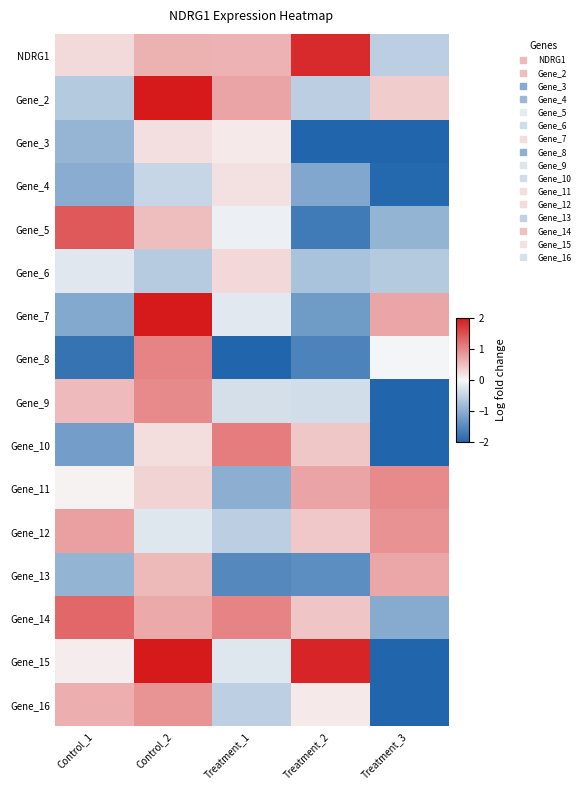

Reading left to right, list all the values displayed in this chart.

NDRG1: Control_1=0.3	Control_2=0.6	Treatment_1=0.6	Treatment_2=1.8	Treatment_3=-0.5
Gene_2: Control_1=-0.6	Control_2=2.7	Treatment_1=0.7	Treatment_2=-0.6	Treatment_3=0.4
Gene_3: Control_1=-0.9	Control_2=0.2	Treatment_1=0.1	Treatment_2=-2.3	Treatment_3=-2.3
Gene_4: Control_1=-1.0	Control_2=-0.4	Treatment_1=0.2	Treatment_2=-1.1	Treatment_3=-2.0
Gene_5: Control_1=1.4	Control_2=0.5	Treatment_1=-0.1	Treatment_2=-1.7	Treatment_3=-0.9
Gene_6: Control_1=-0.2	Control_2=-0.6	Treatment_1=0.3	Treatment_2=-0.7	Treatment_3=-0.6
Gene_7: Control_1=-1.1	Control_2=3.0	Treatment_1=-0.2	Treatment_2=-1.3	Treatment_3=0.7
Gene_8: Control_1=-1.8	Control_2=1.0	Treatment_1=-2.5	Treatment_2=-1.6	Treatment_3=-0.0
Gene_9: Control_1=0.5	Control_2=1.0	Treatment_1=-0.3	Treatment_2=-0.3	Treatment_3=-2.0
Gene_10: Control_1=-1.2	Control_2=0.2	Treatment_1=1.1	Treatment_2=0.4	Treatment_3=-2.4
Gene_11: Control_1=0.0	Control_2=0.3	Treatment_1=-1.0	Treatment_2=0.7	Treatment_3=1.0
Gene_12: Control_1=0.8	Control_2=-0.2	Treatment_1=-0.5	Treatment_2=0.4	Treatment_3=0.9
Gene_13: Control_1=-0.9	Control_2=0.6	Treatment_1=-1.5	Treatment_2=-1.4	Treatment_3=0.7
Gene_14: Control_1=1.3	Control_2=0.7	Treatment_1=1.0	Treatment_2=0.4	Treatment_3=-1.0
Gene_15: Control_1=0.1	Control_2=2.6	Treatment_1=-0.2	Treatment_2=1.9	Treatment_3=-3.4
Gene_16: Control_1=0.6	Control_2=0.9	Treatment_1=-0.5	Treatment_2=0.1	Treatment_3=-2.7